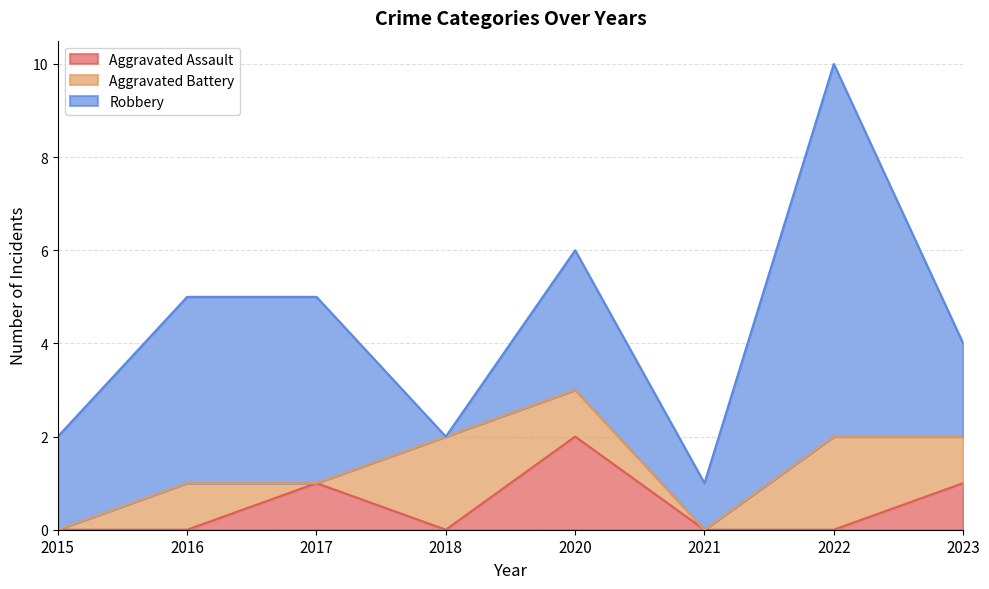

Reading left to right, what are all the values shown in this chart?

Aggravated Assault: 2015=0	2016=0	2017=1	2018=0	2020=2	2021=0	2022=0	2023=1
Aggravated Battery: 2015=0	2016=1	2017=0	2018=2	2020=1	2021=0	2022=2	2023=1
Robbery: 2015=2	2016=4	2017=4	2018=0	2020=3	2021=1	2022=8	2023=2